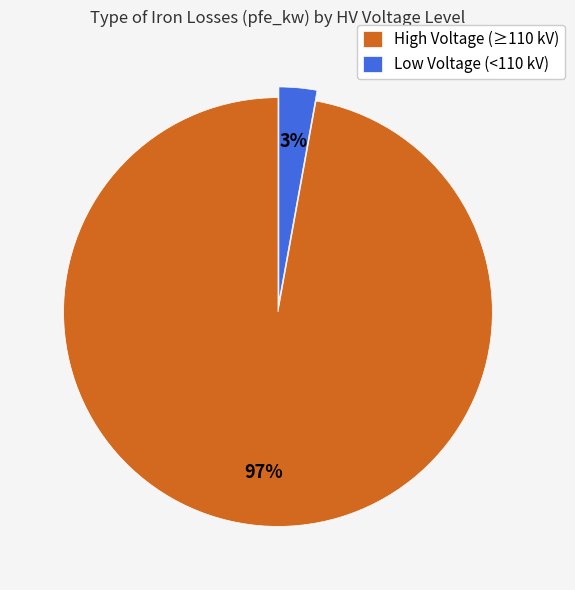

Is it true that High Voltage (≥110 kV) is 97% of the pie?

True